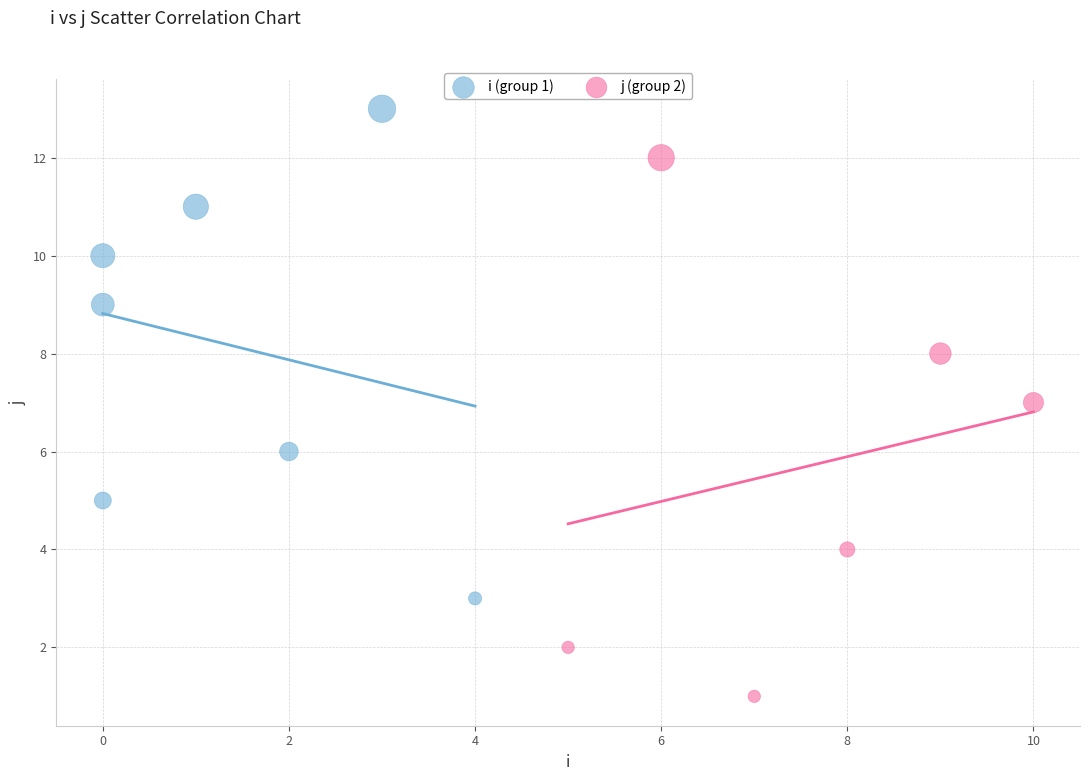

Which series has the largest Y range (max minus min)?

j (group 2)